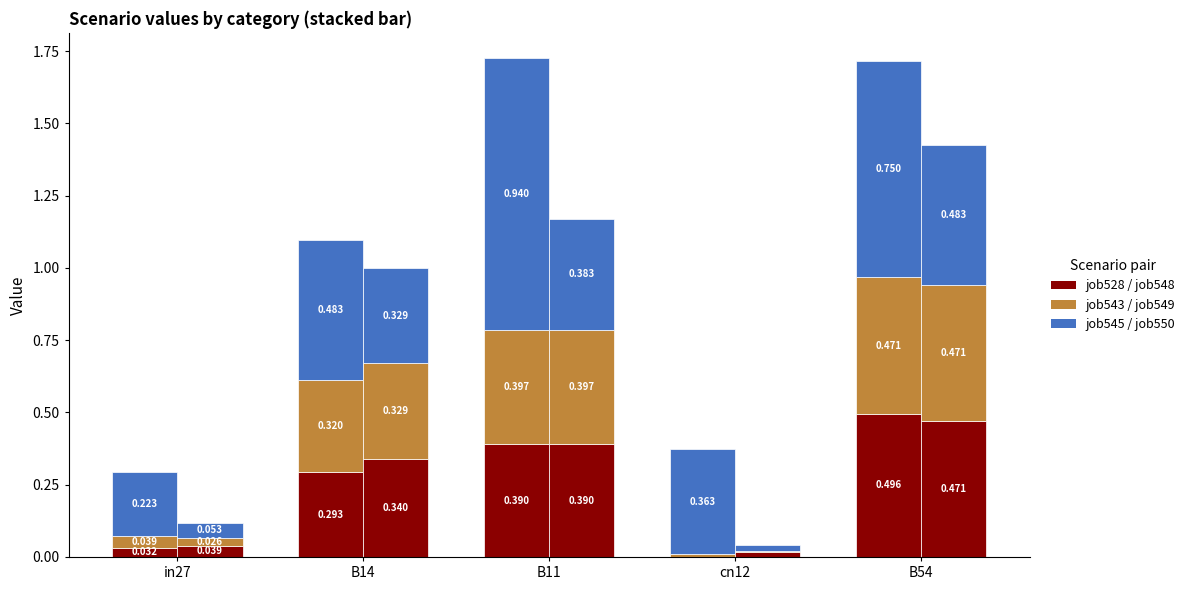

List the labels in order of job528/job548 value, largest first.

B54, B11, B14, in27, cn12